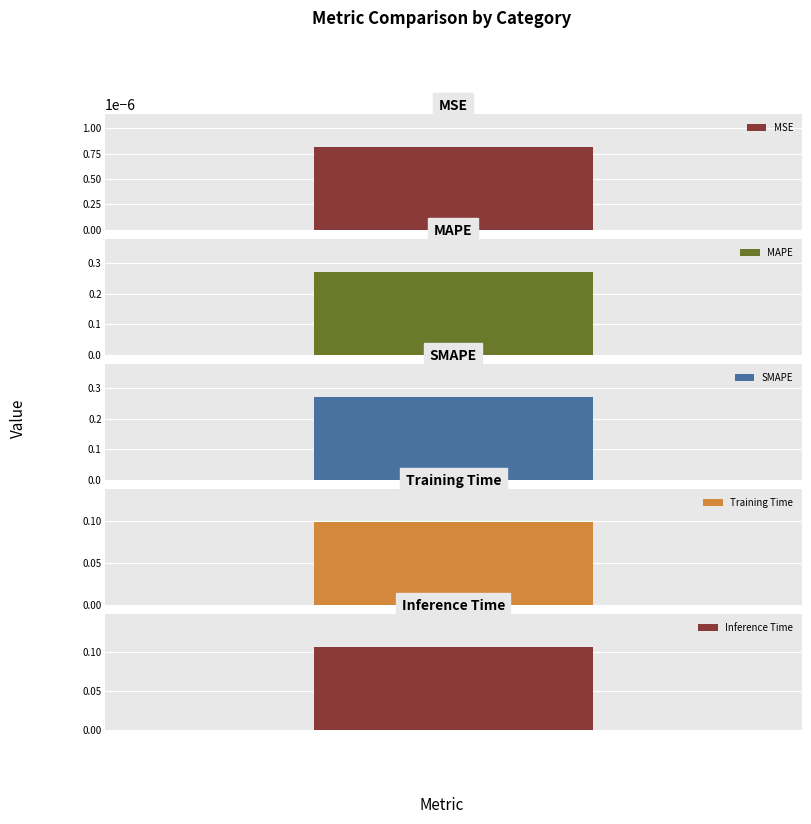

Rank the categories by value from lowest to highest.

MSE, Training Time, Inference Time, MAPE, SMAPE